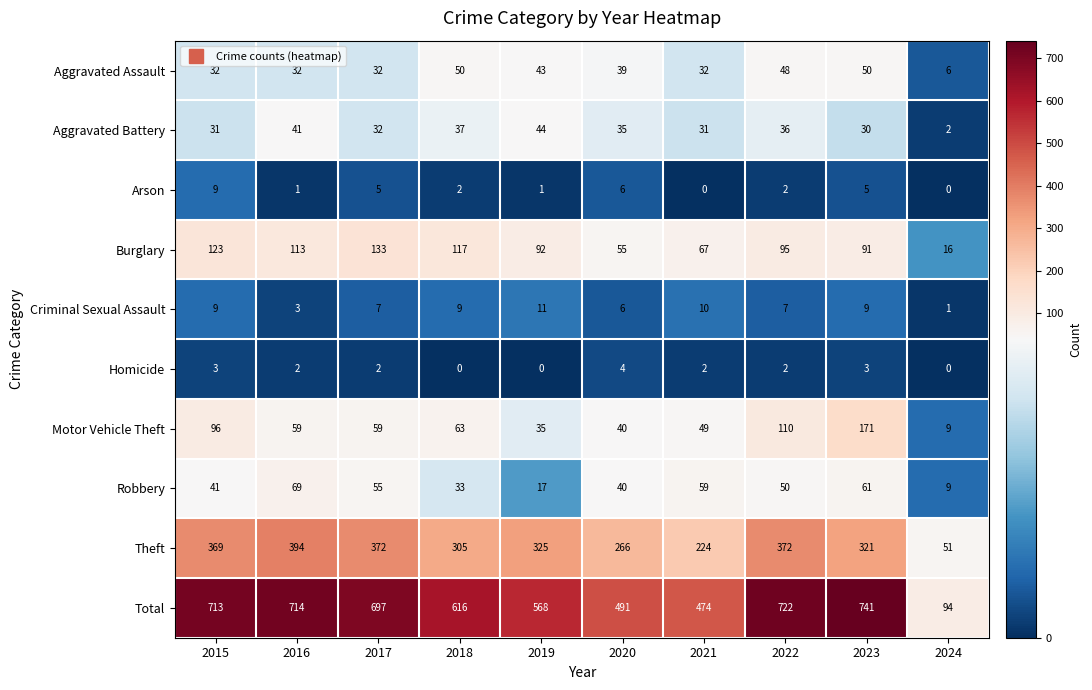

What is the total value across all series at 2018?

1232